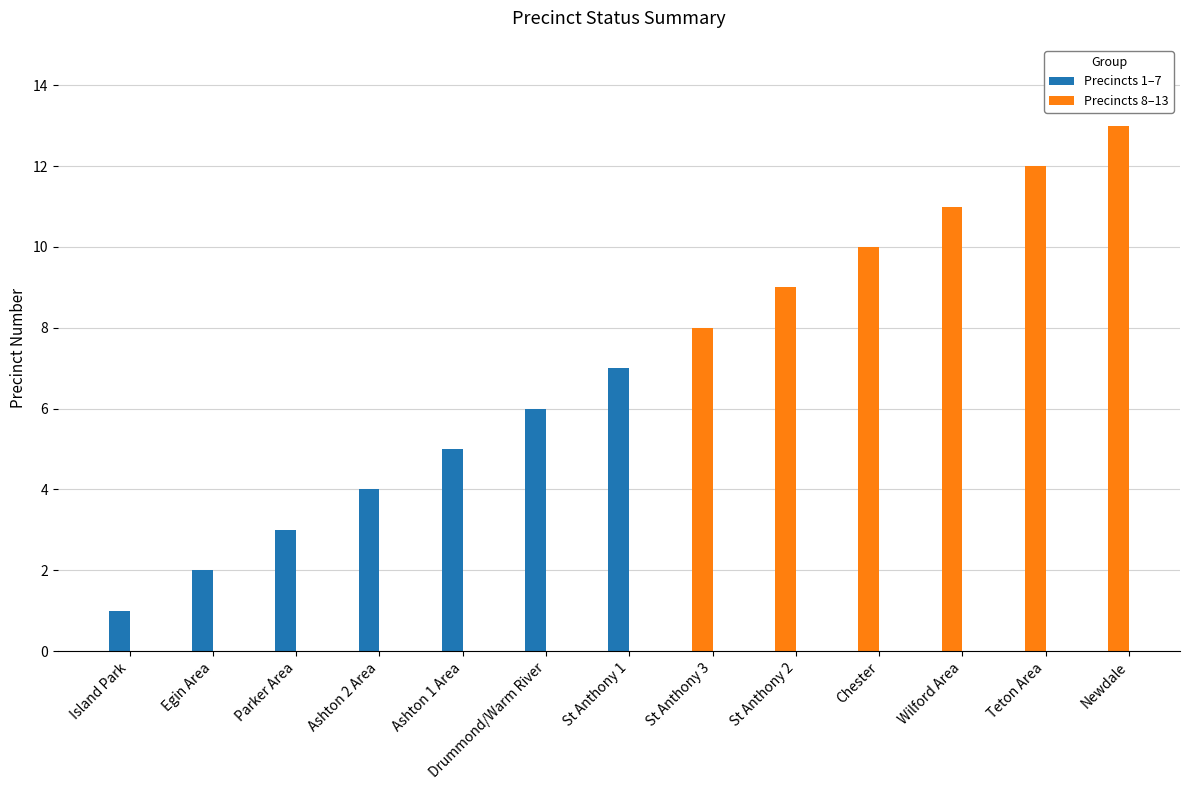

What is the change in value from St Anthony 3 to Chester?

+2